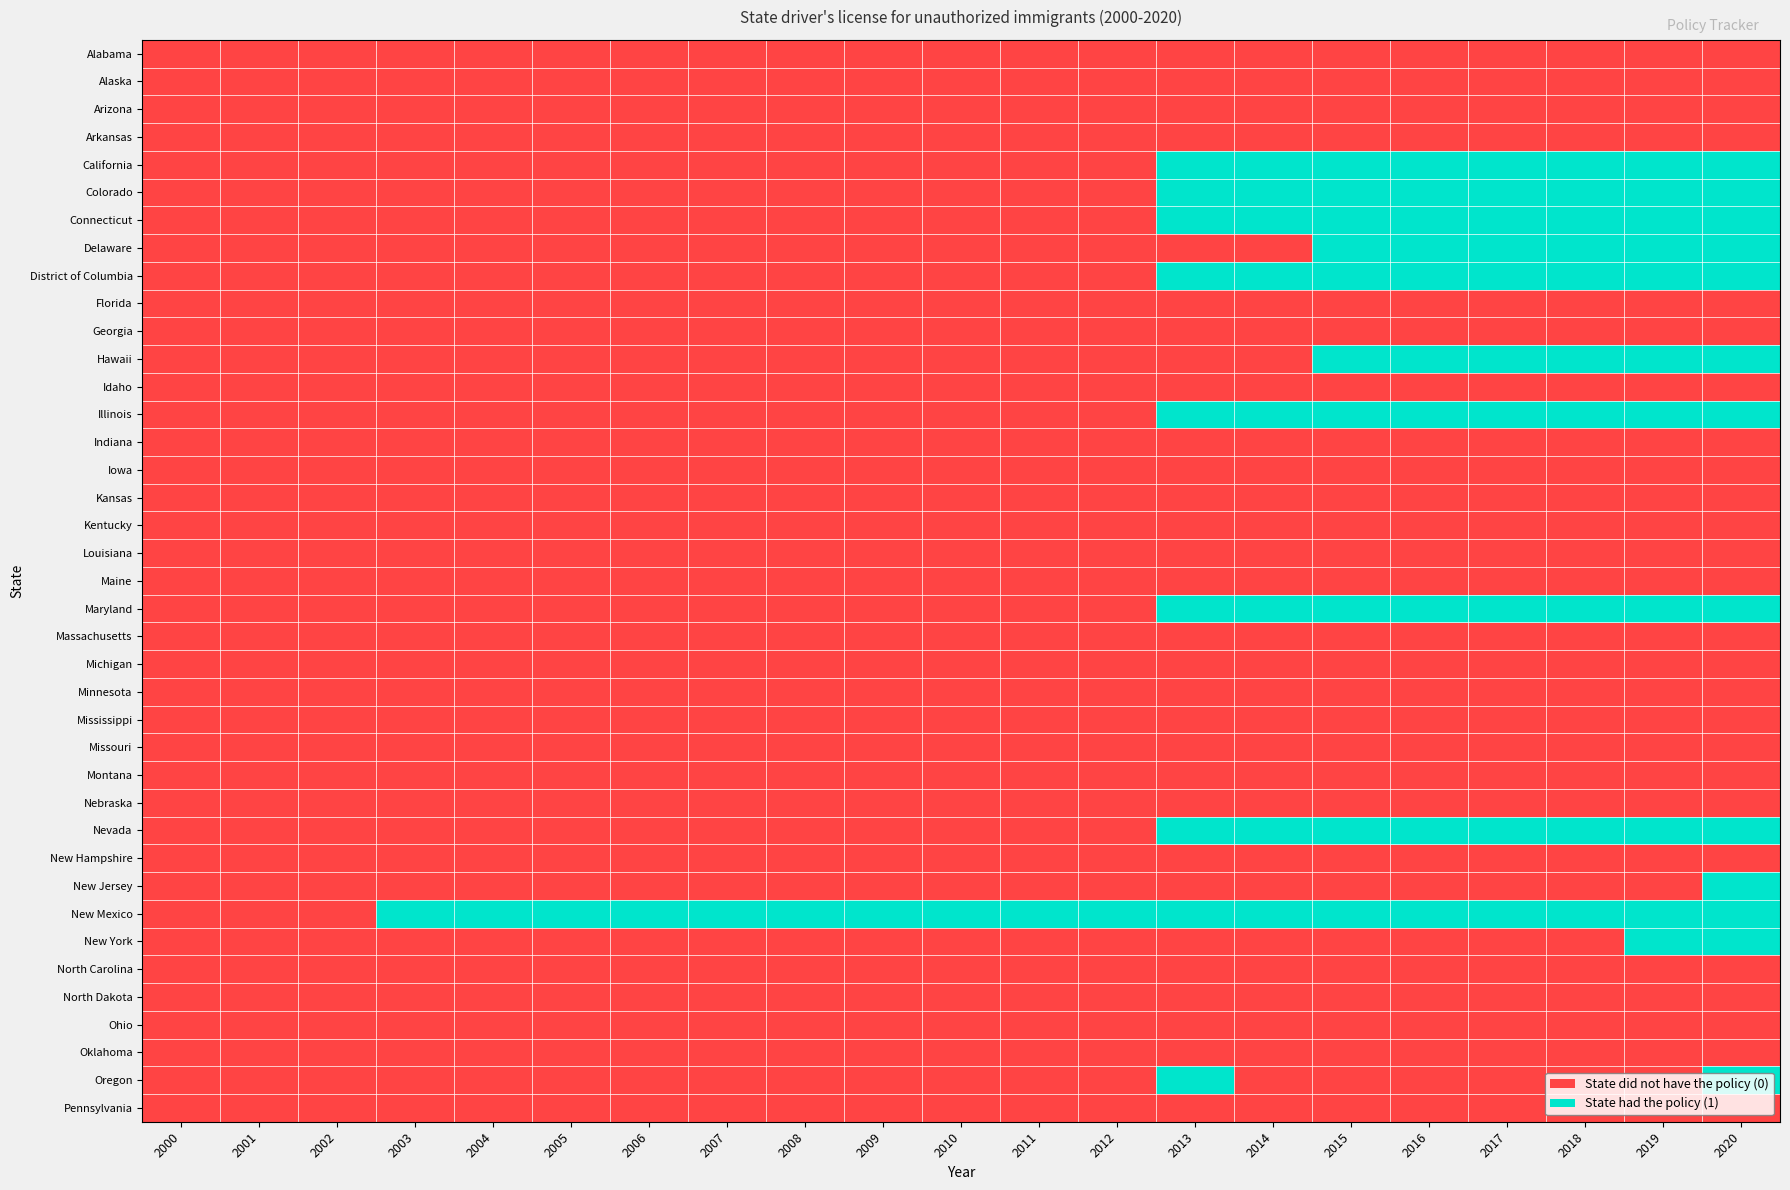

Which series has the widest spread of values?

California